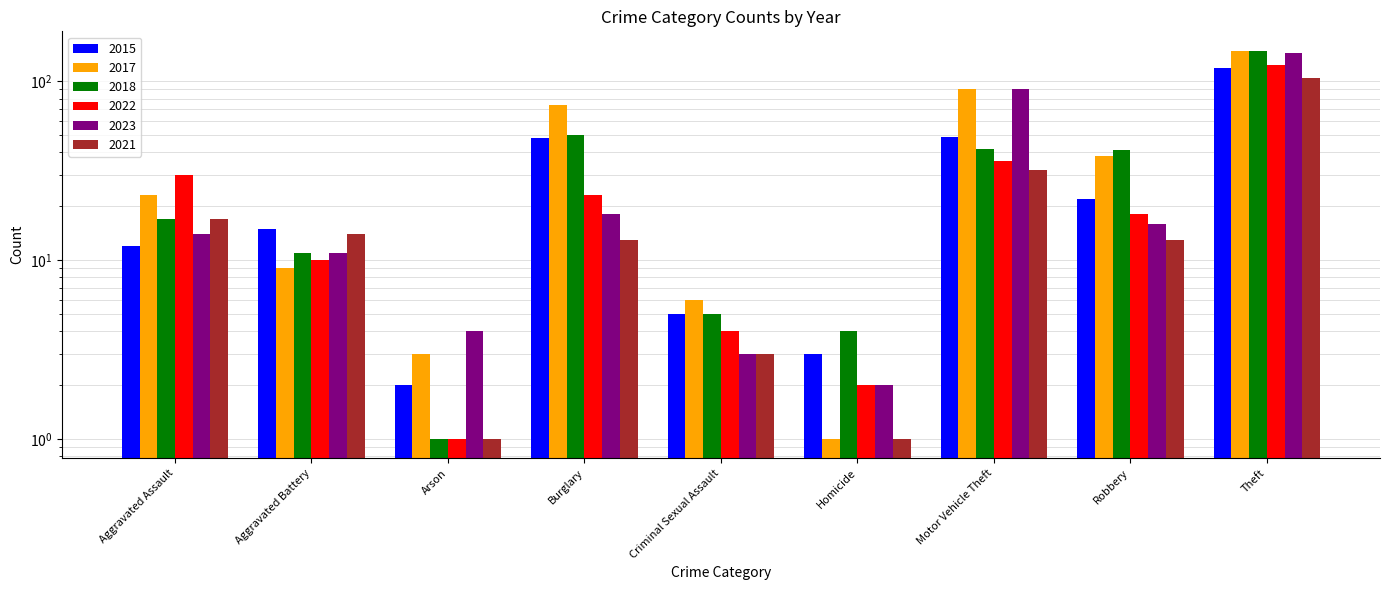

What is the difference between the maximum and minimum values in the 2021 series?

103